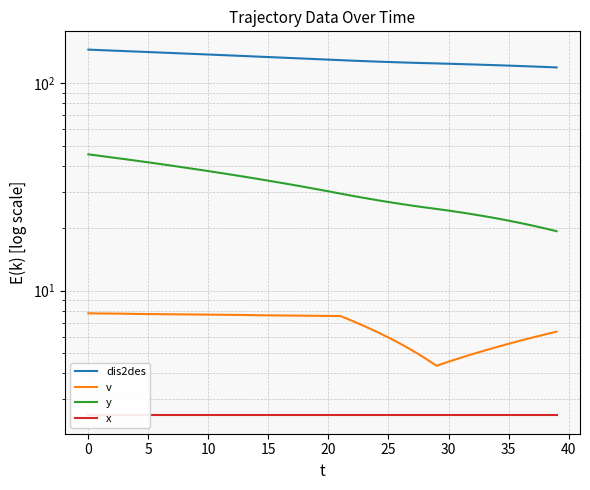

What are all the series names shown in the legend?

dis2des, v, y, x